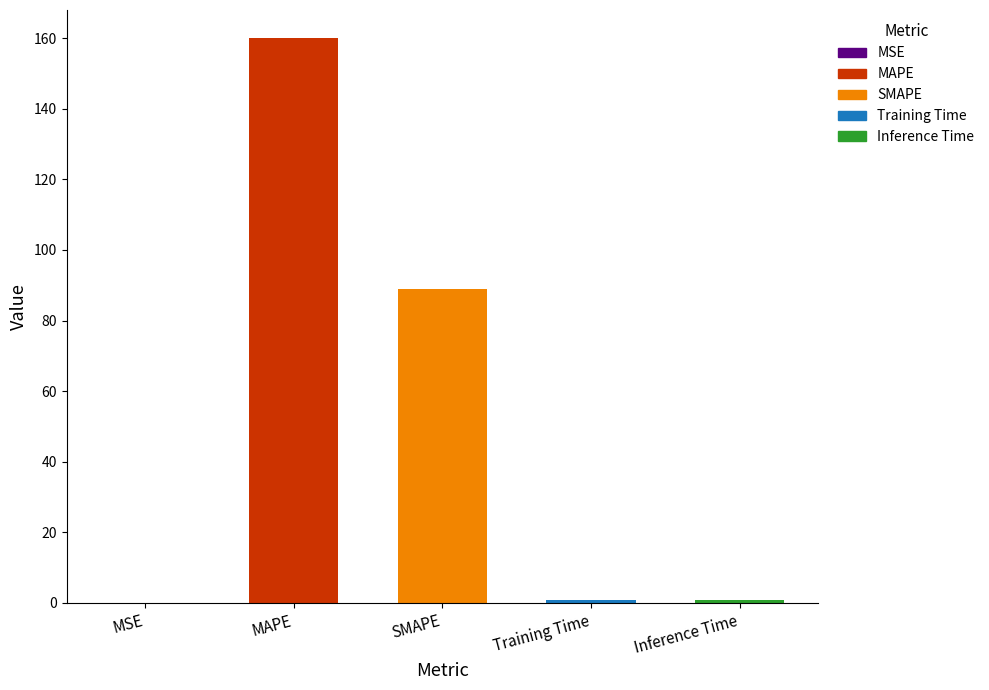

How many bars are there in total?

5